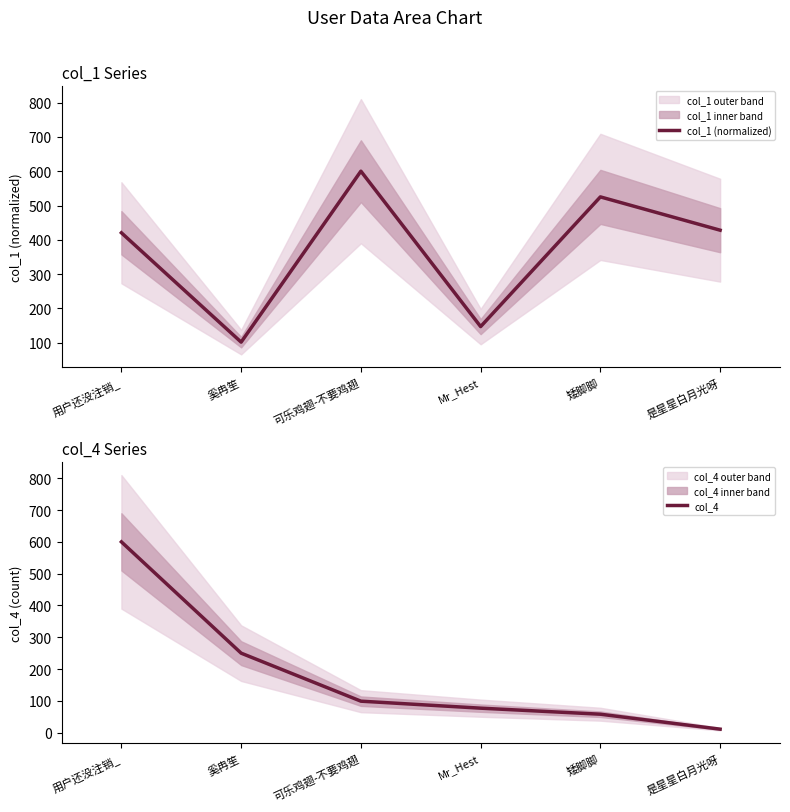

What is the approximate value of col_1 (normalized) at 可乐鸡翅-不要鸡翅?

600.0